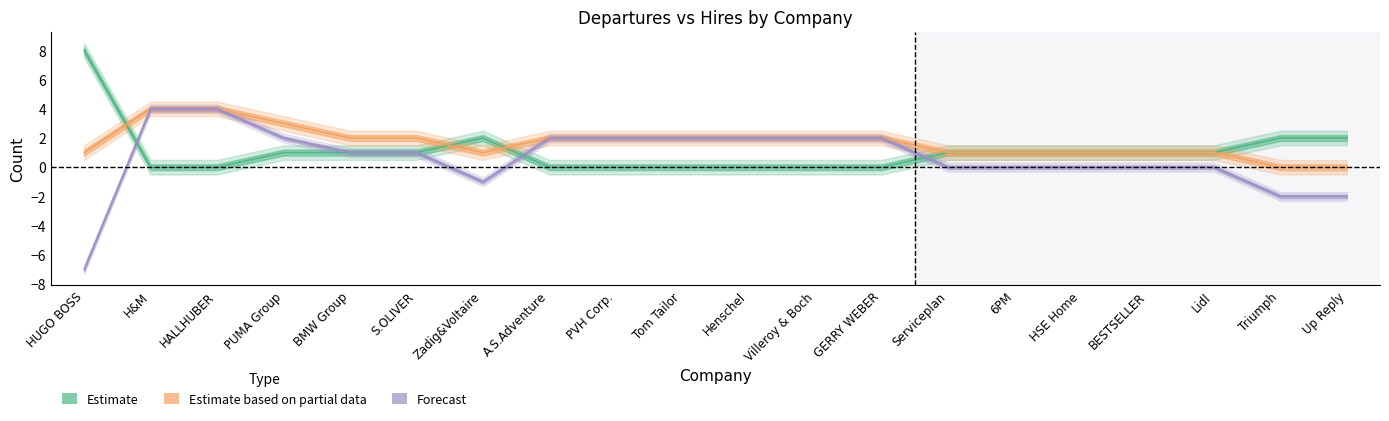

How many interior local valleys does the Net_change series have?

1